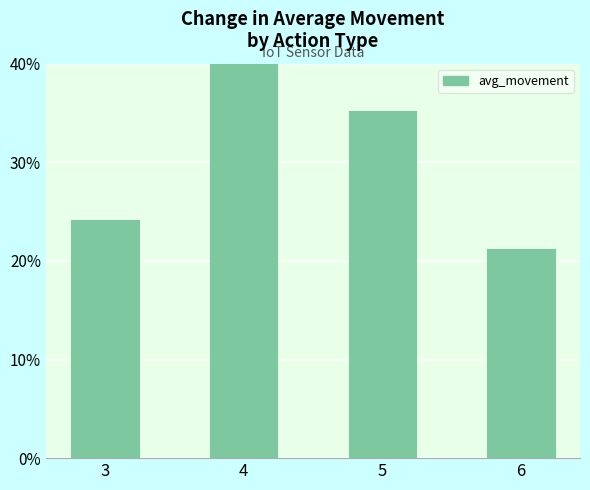

What is the value of the 1st bar from the left?

24.2